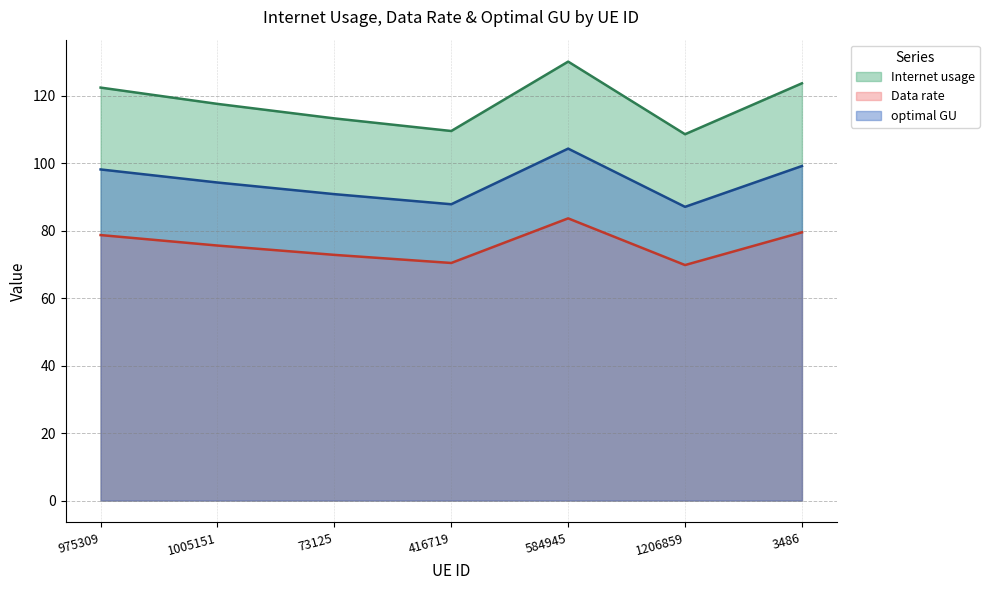

At which label is optimal GU closest to 95?

1005151